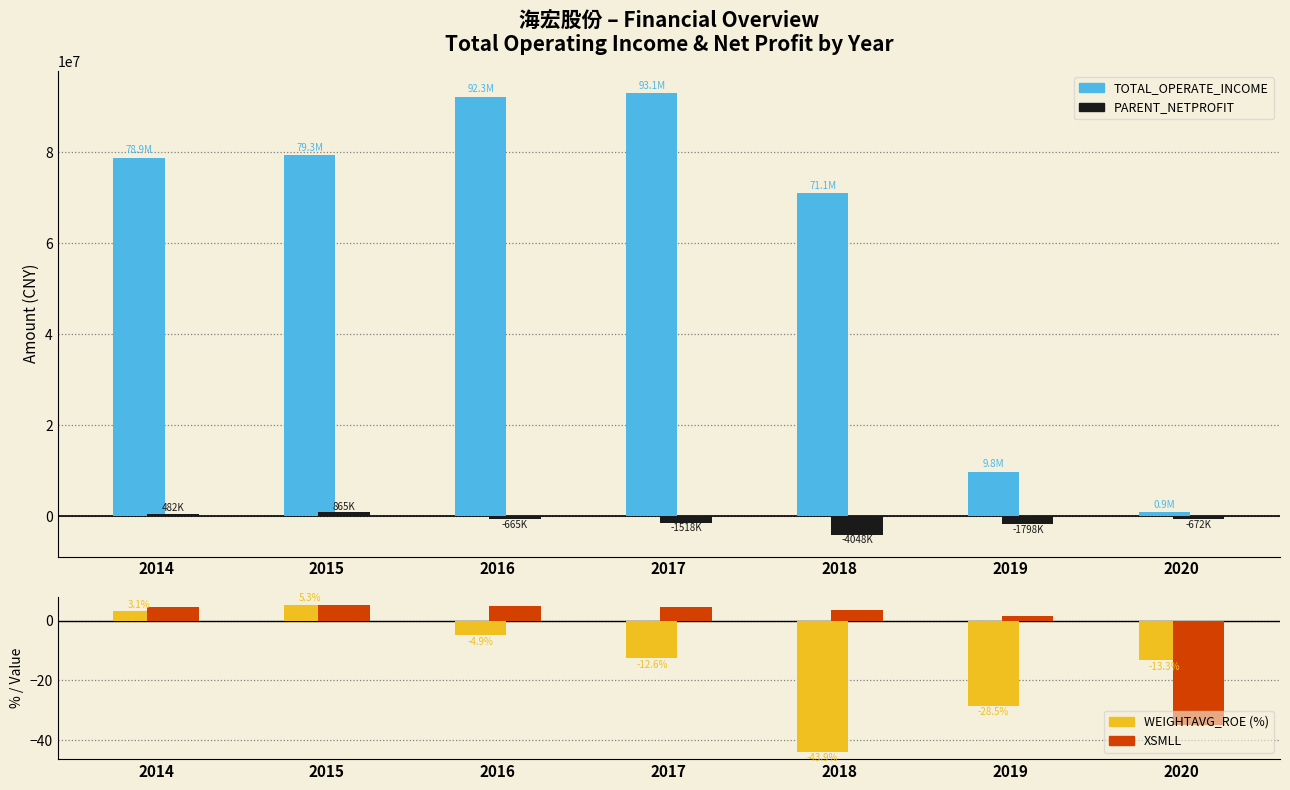

True or false: TOTAL_OPERATE_INCOME has a value of 92278374.8 at 2016.

True